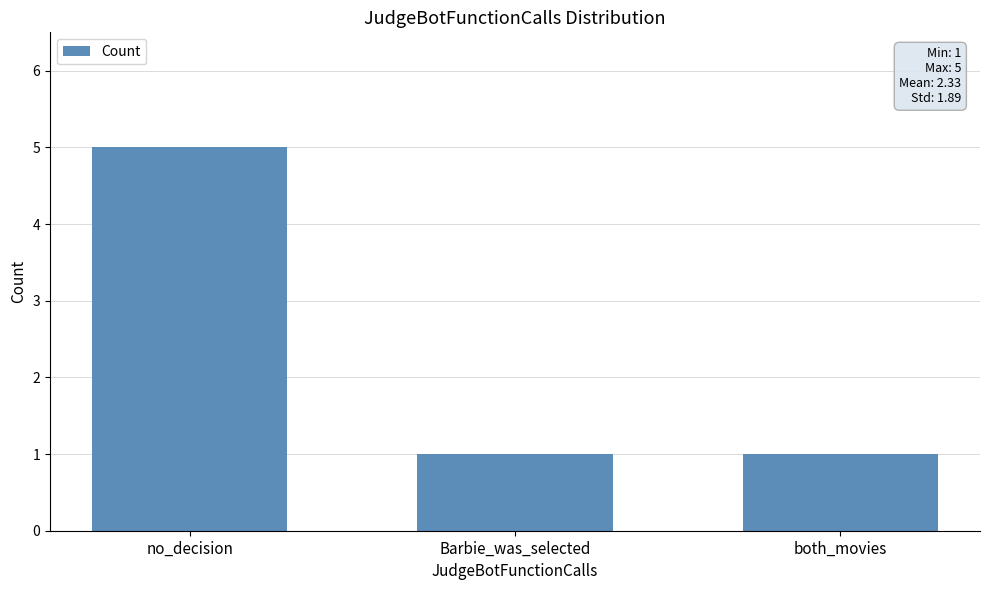

What is the approximate value at no_decision?

5